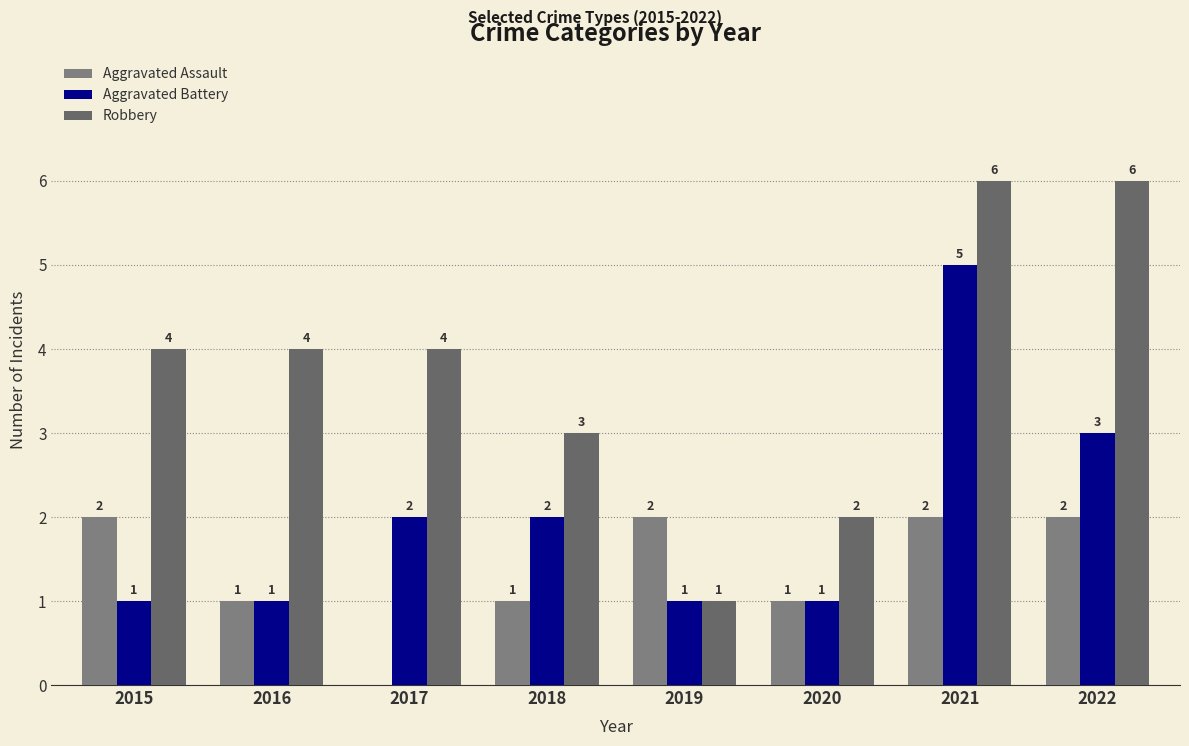

Which series has the largest range (max minus min)?

Robbery